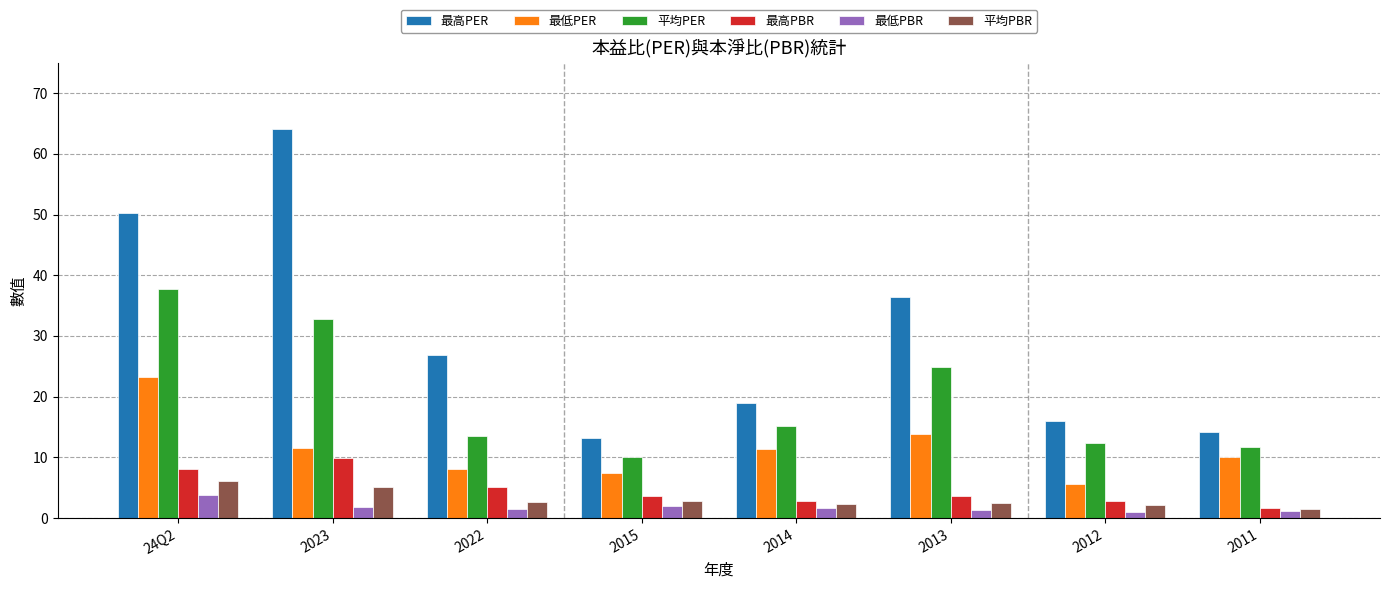

Is it true that 最低PER equals 3.7 at 2011?

False